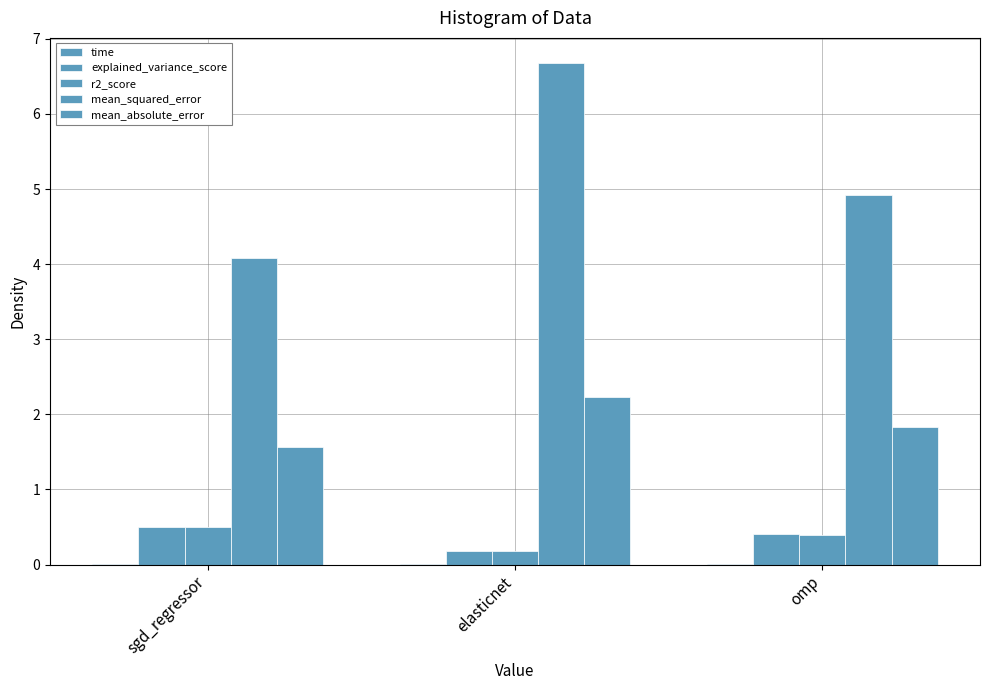

How many groups of bars are there?

3